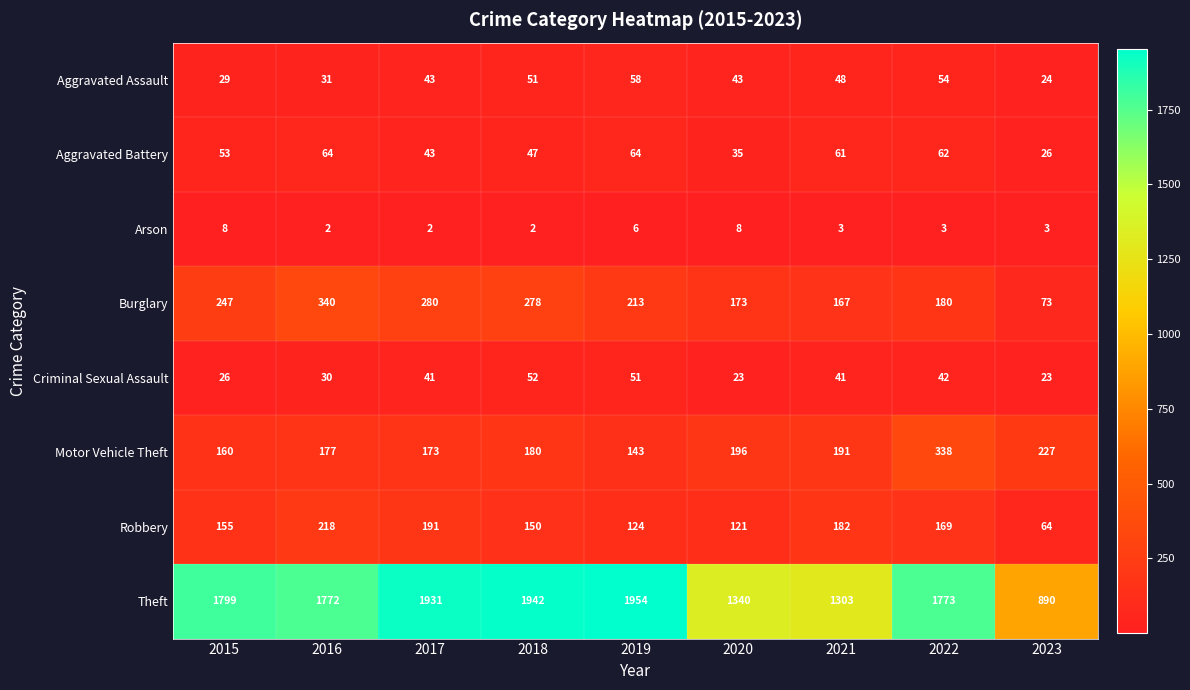

What is the difference between the maximum and minimum values in the Arson series?

6